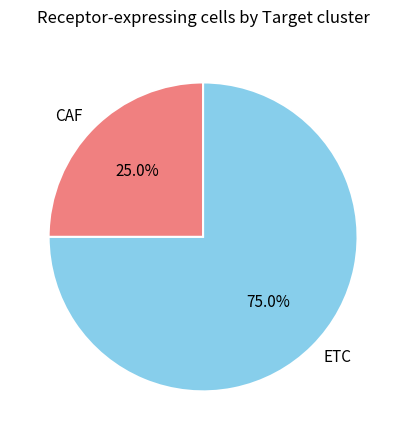

To the nearest percent, what is the average slice percentage?

50%